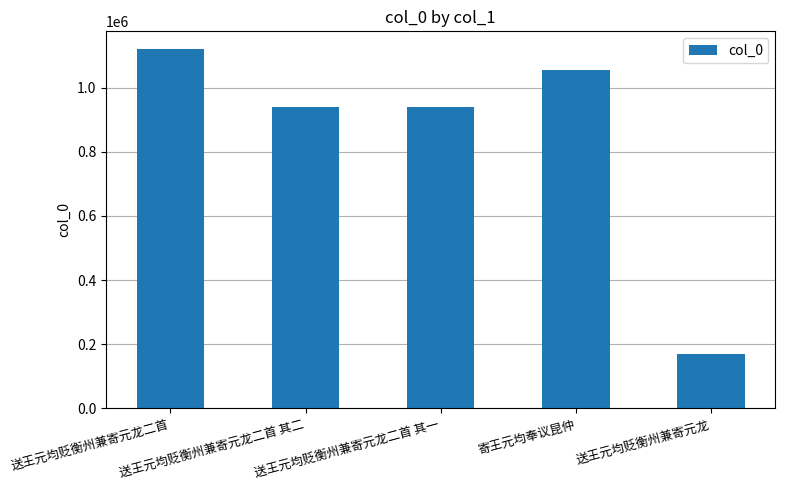

Does the chart contain stacked bars?

No